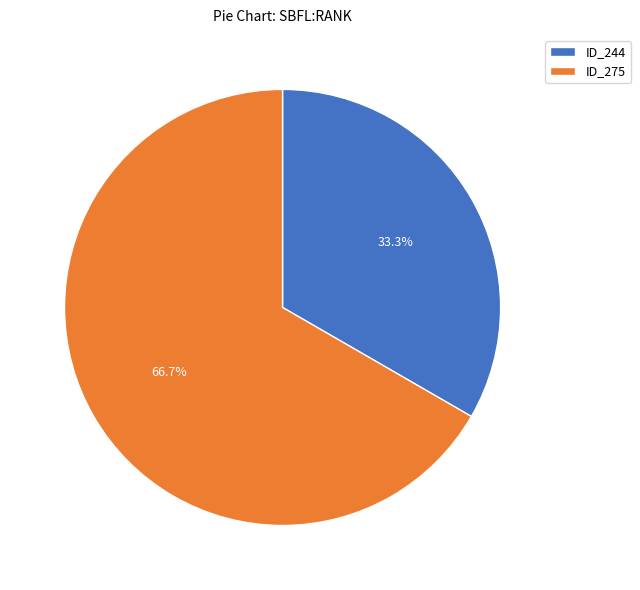

What is the majority slice?

ID_275